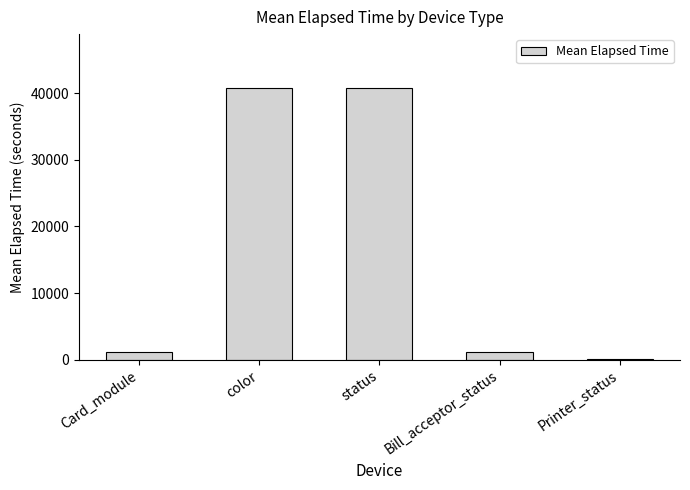

What is the maximum value shown in the chart?

40740